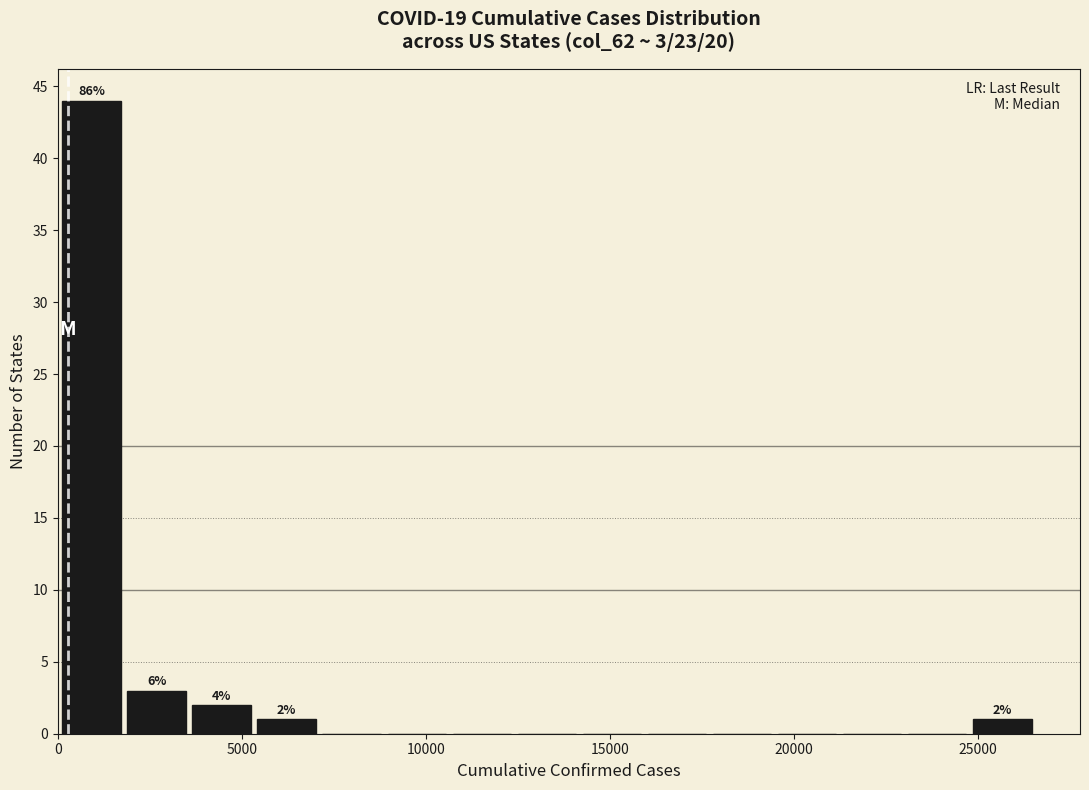

Read against the x-axis, roughly where is the centre of the tallest bar?

1000